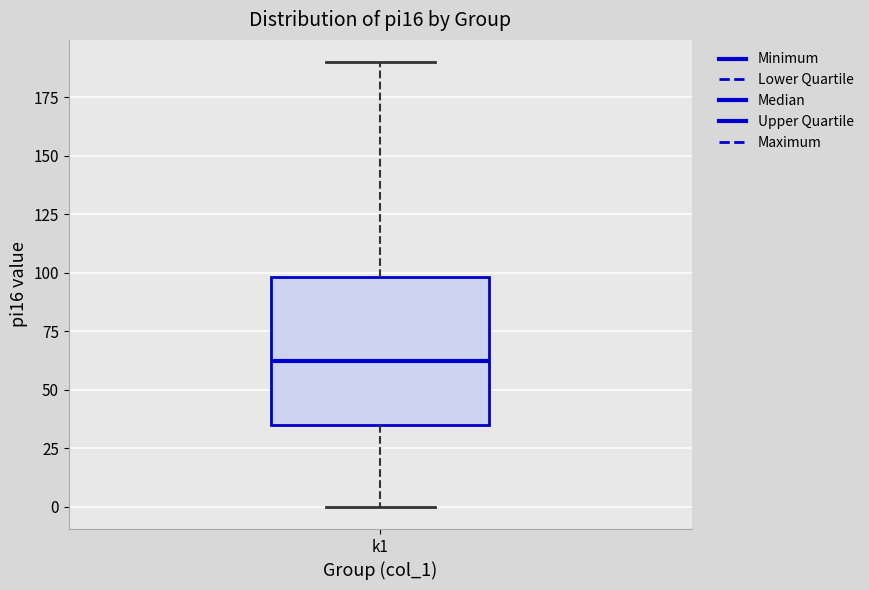

Transcribe this box plot: give where the median line is, the range the box spans, and where the two whiskers end, as read against the y-axis. The values are not printed on the chart, so give them approximately, as read against the axis.

median 65, box 35 to 100, whiskers 0 to 190